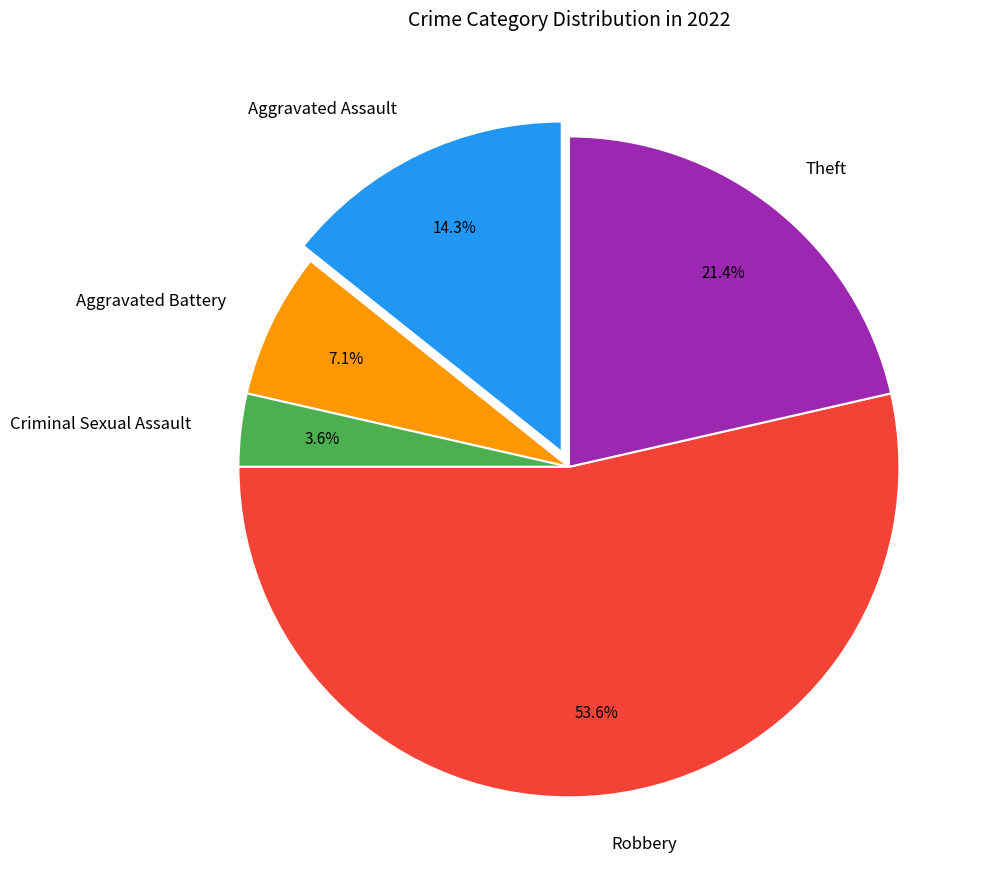

What percentage is NOT represented by Aggravated Assault?

85.7%